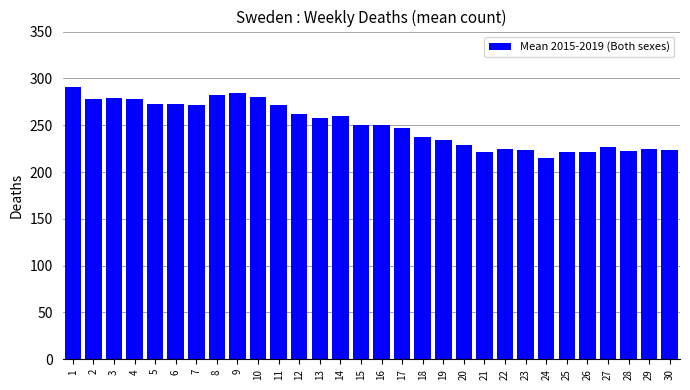

True or false: the data shows 149.7 at 17.

False